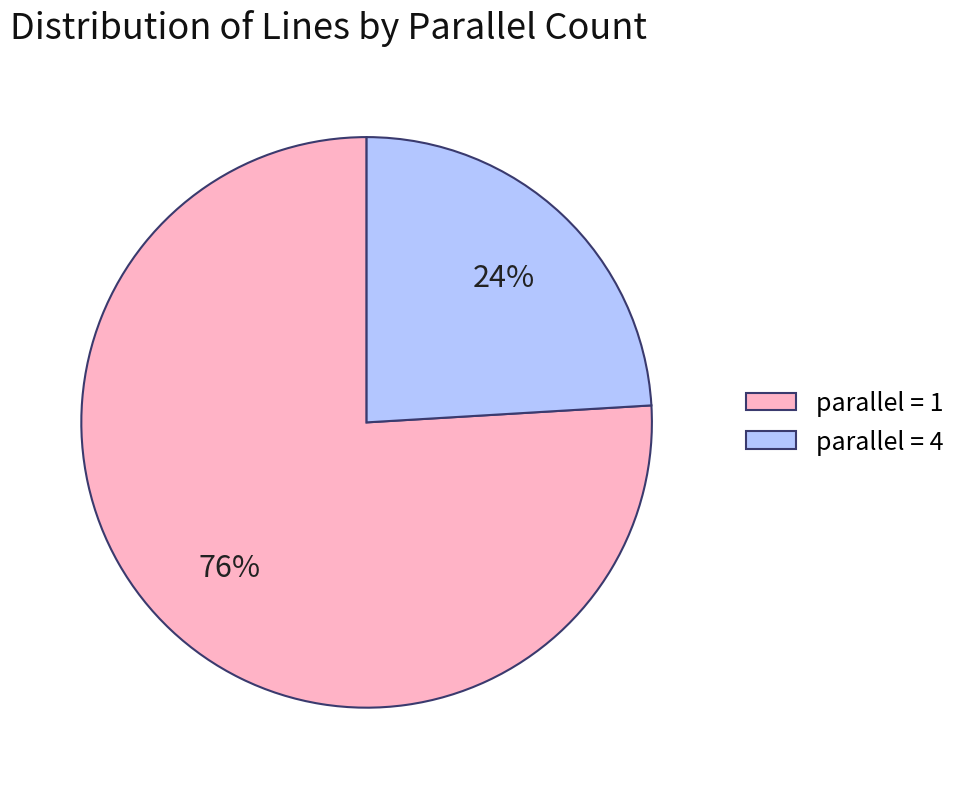

Which has a higher value, parallel = 4 or parallel = 1?

parallel = 1